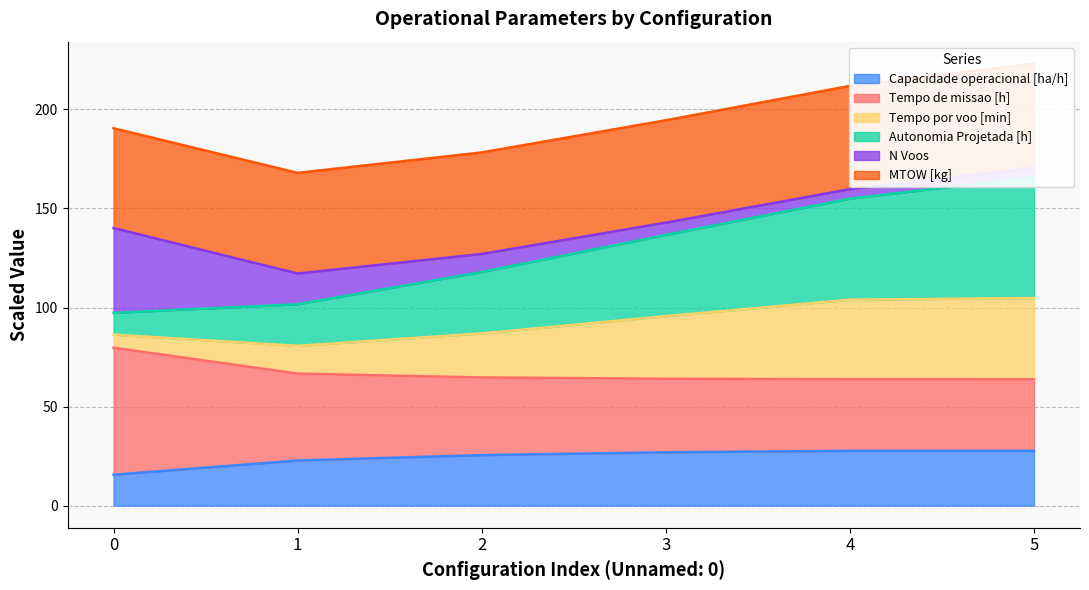

Which has a higher value, 3 or 5?

5